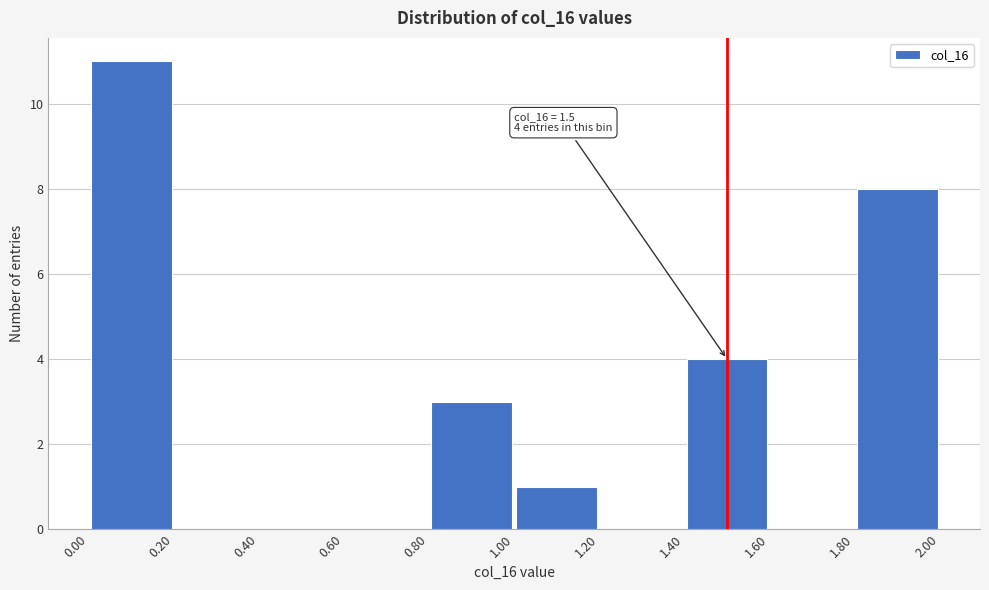

Over which range of the x-axis is the bar tallest?

0.00 to 0.20